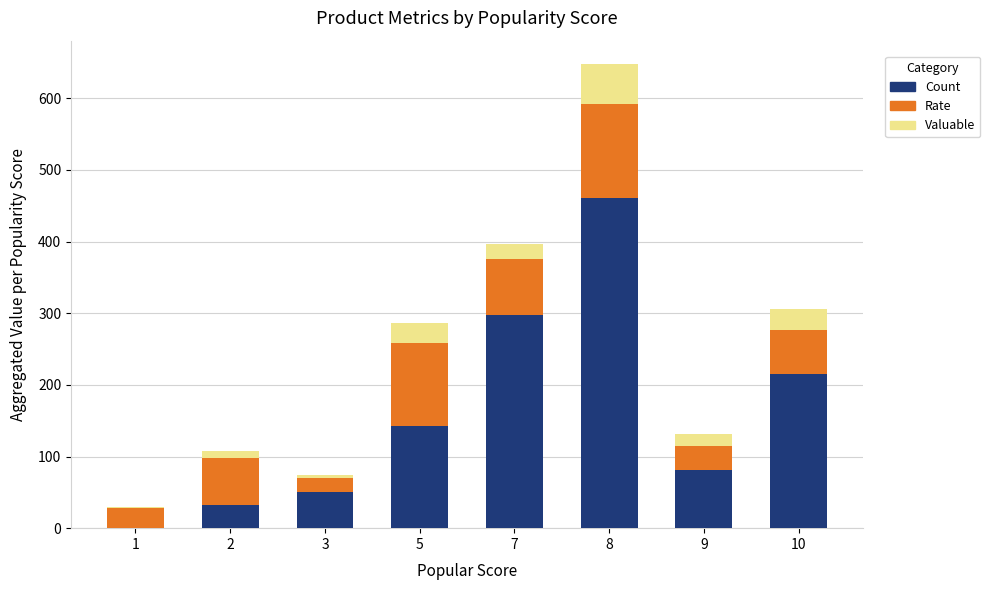

The value of Count at 9 is 114. True or false?

False